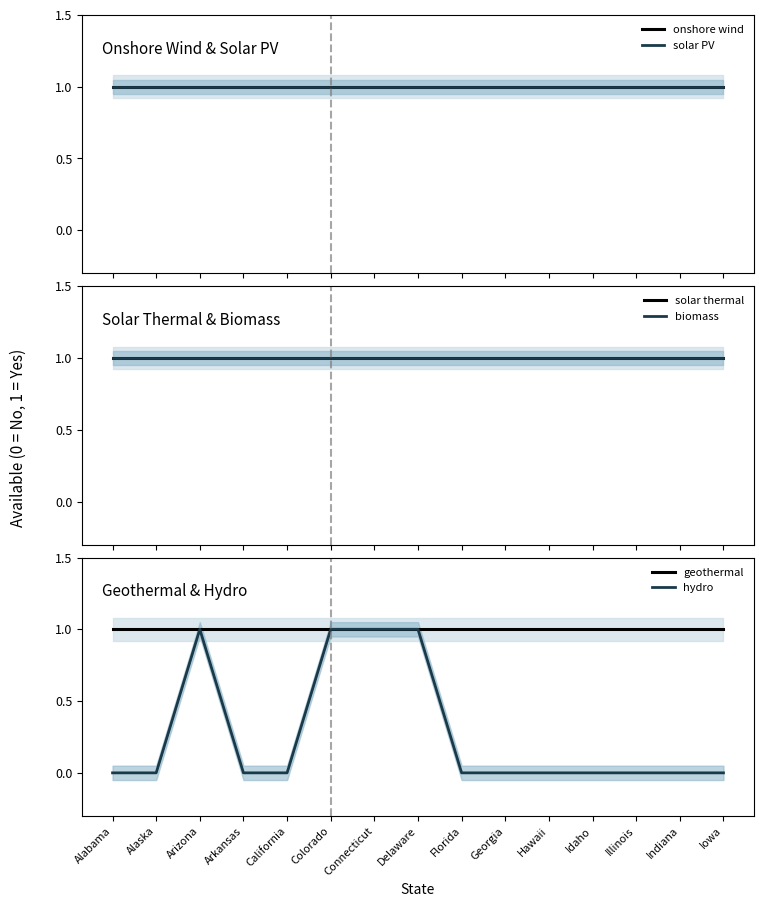

True or false: solar PV has more than 1 points higher than both neighbors.

False